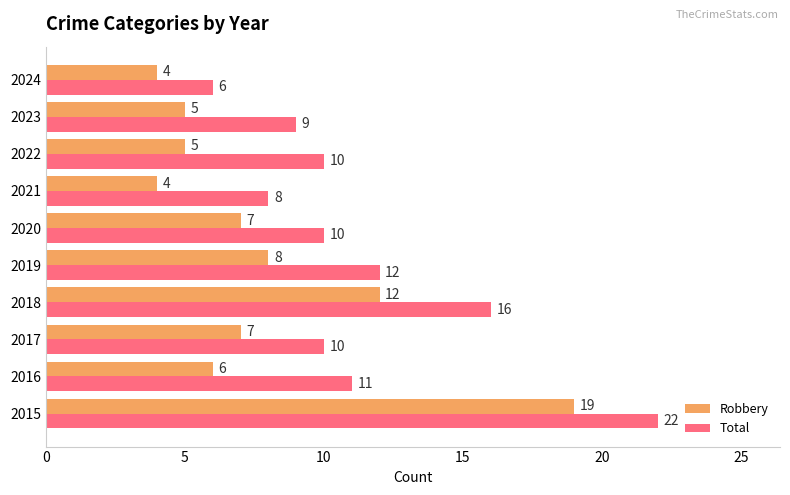

What is the smallest value displayed?

4